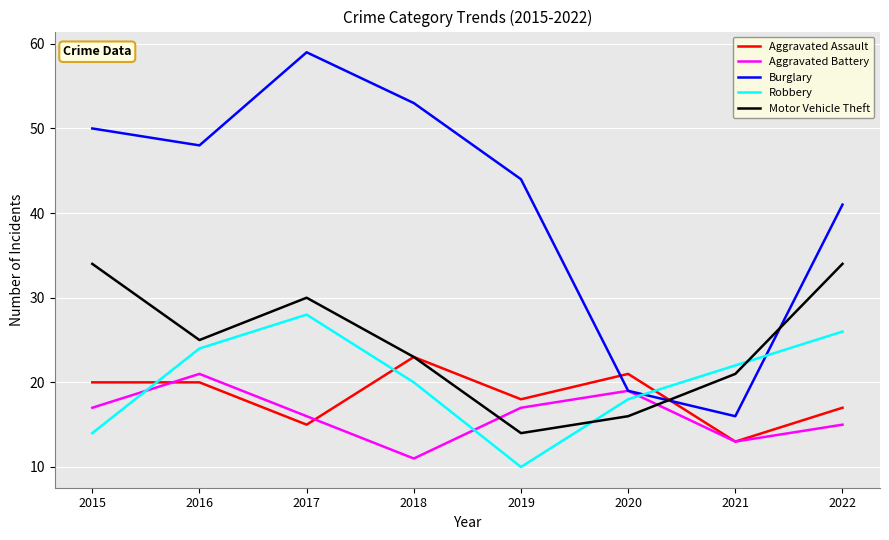

What is the difference between the highest and lowest values at 2018?

42